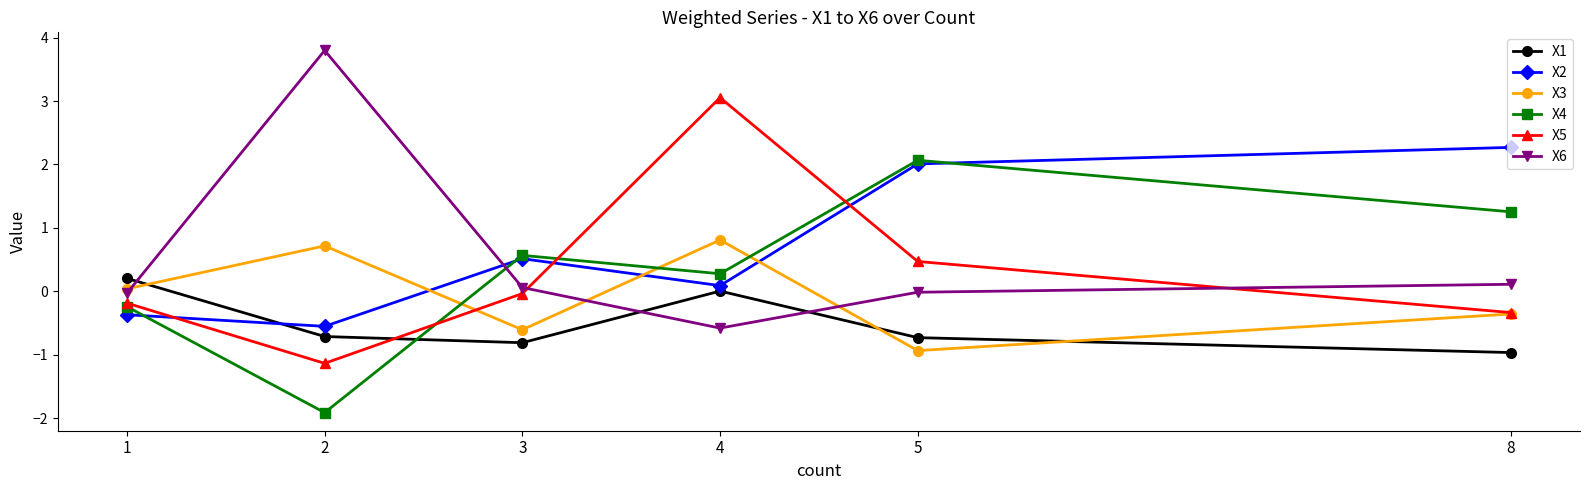

How many values in X2 are below zero?

2